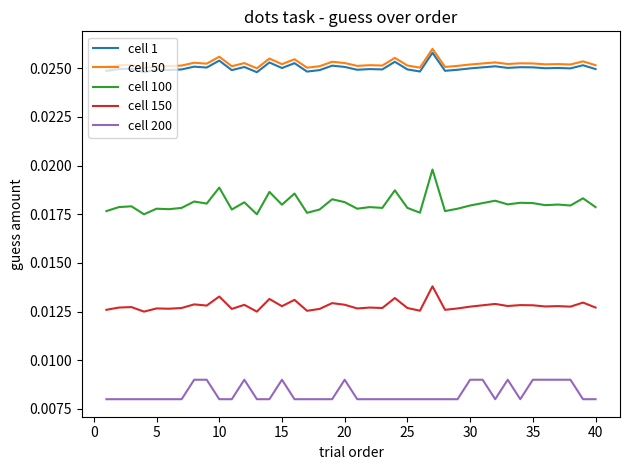

True or false: cell 100 and cell 200 intersect in this chart.

False